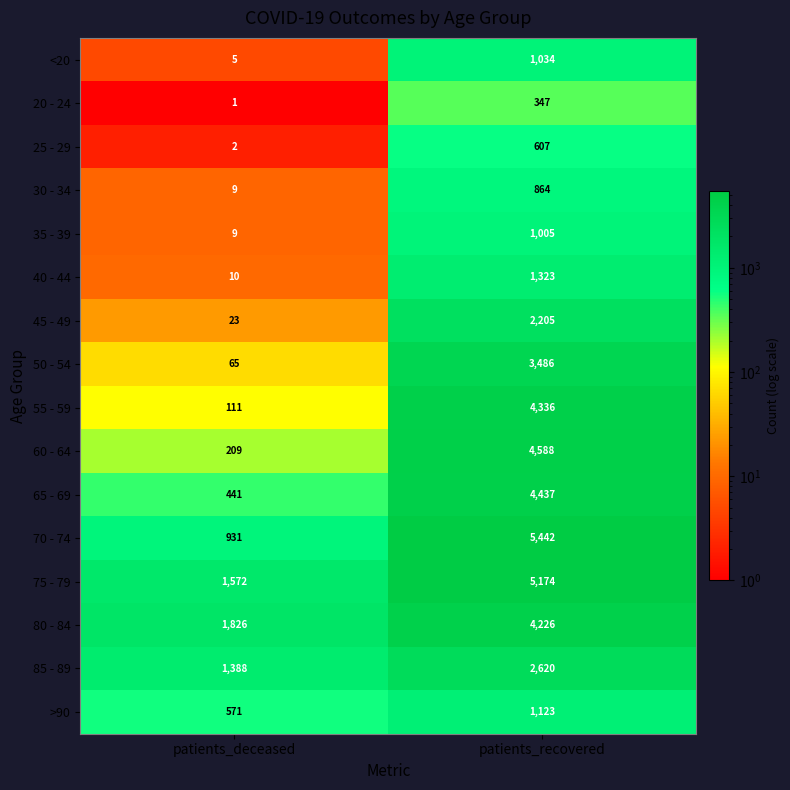

At which category is the sum across all series the highest?

patients_recovered